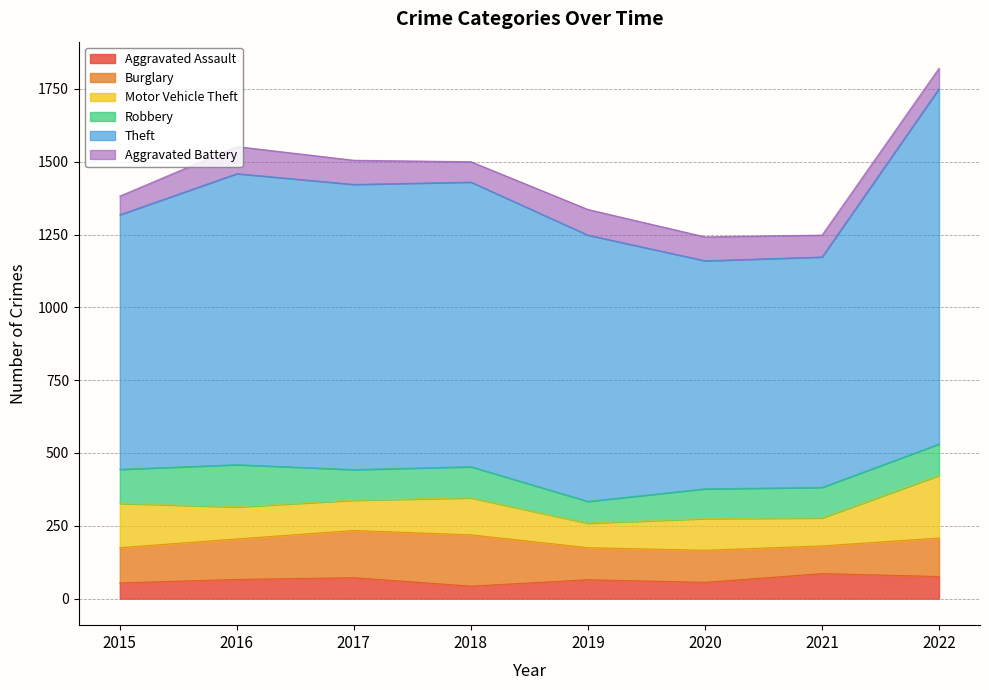

Where does the Theft series first go above 977?

2016